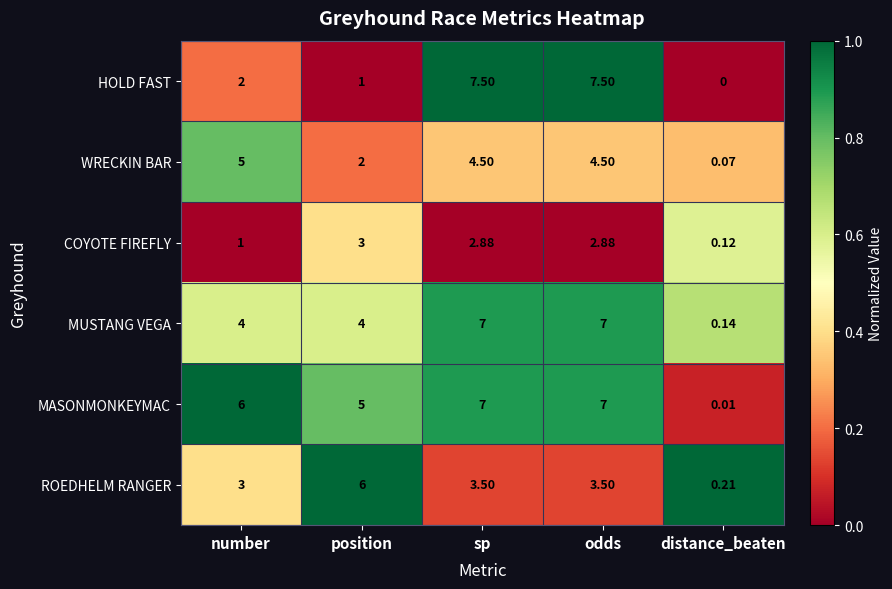

At how many categories does at least one series exceed 0?

5